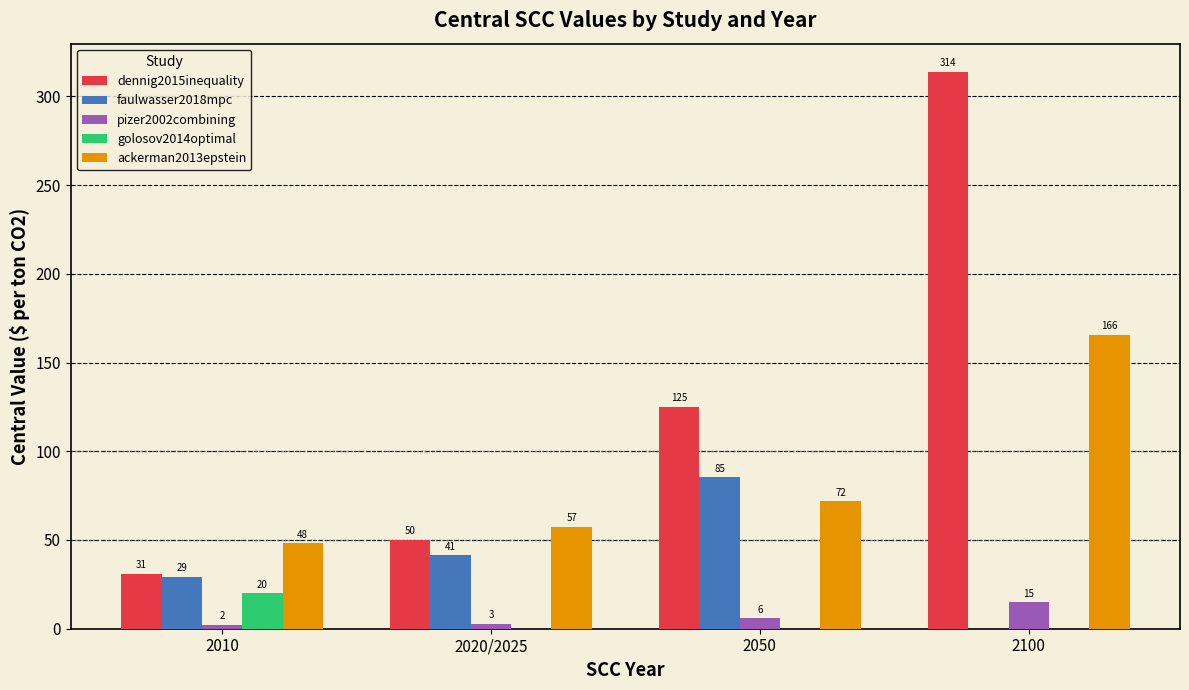

What value does the dennig2015inequality series have at 2010?

31.0